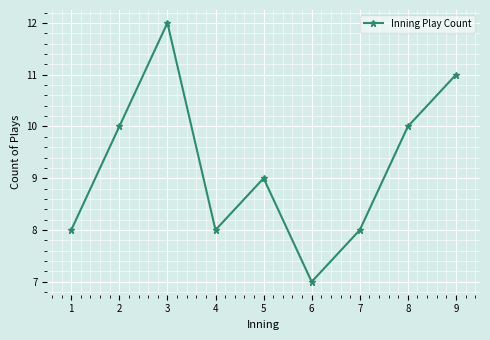

What is the change in value from 1 to 5?

+1